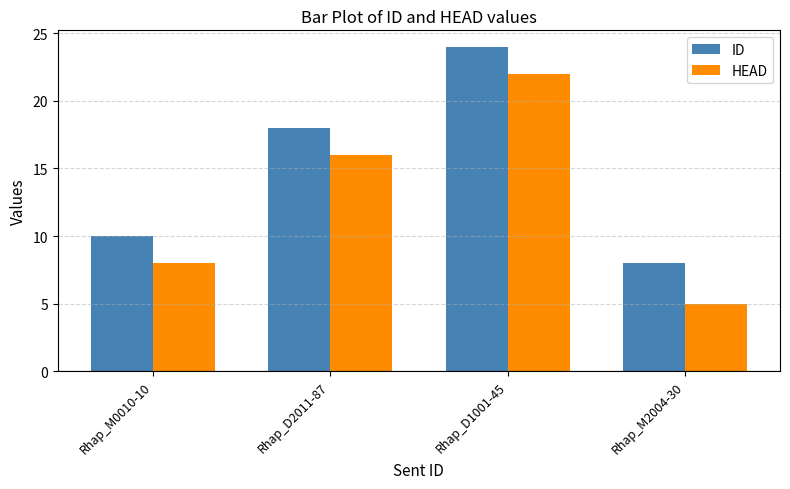

What is the total value across all series at Rhap_M0010-10?

18